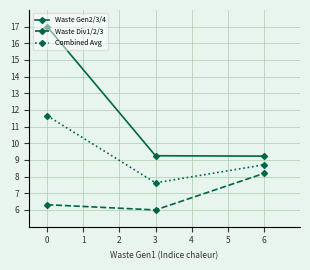

Rank the categories by Waste Div1/2/3 value from lowest to highest.

3, 0, 6